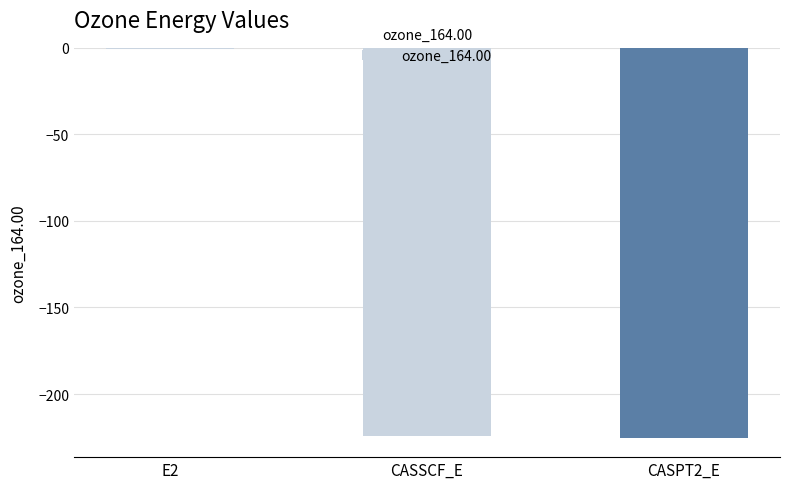

What is the sum of all values?

-450.4